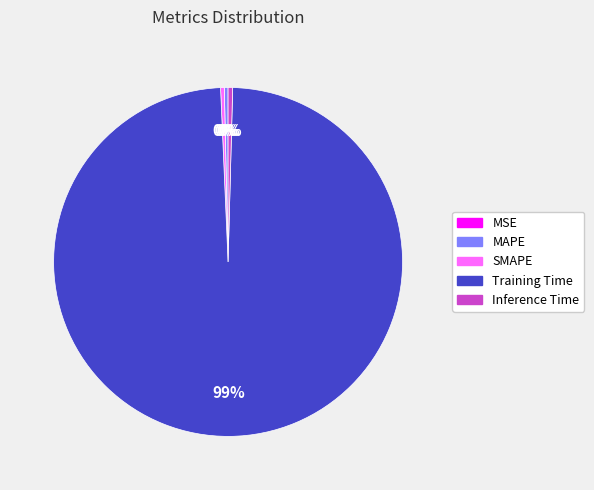

Which has a higher value, MAPE or Training Time?

Training Time